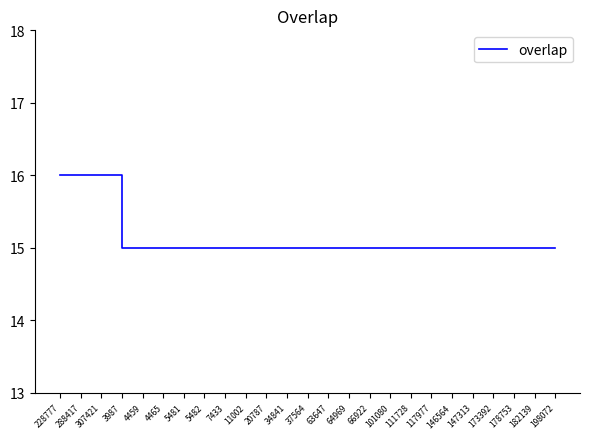

What is the minimum value shown in the chart?

15